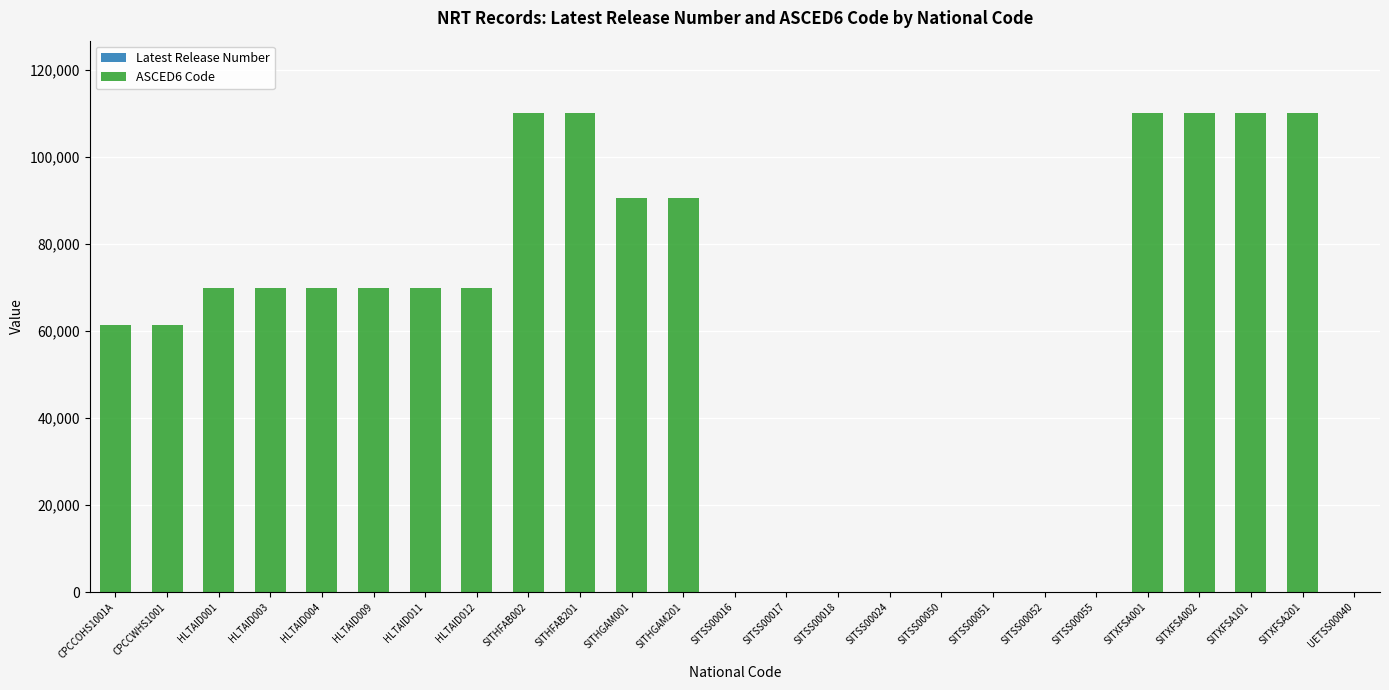

How many distinct data groups are displayed?

2